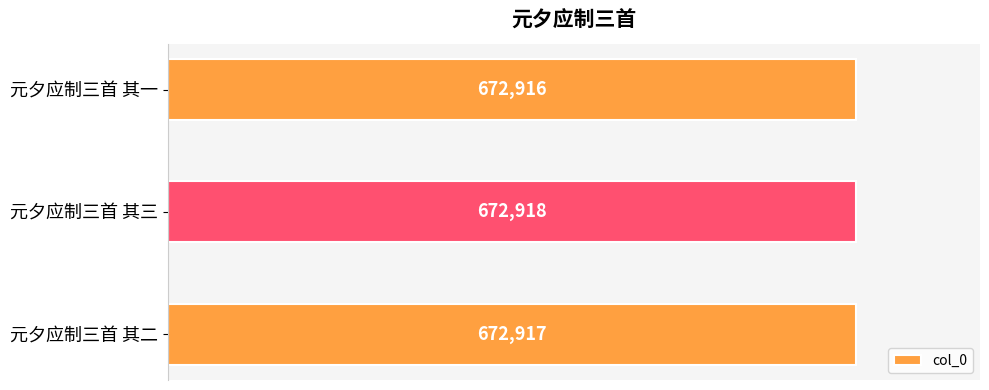

The chart shows a value of 672918 at 元夕应制三首 其三. True or false?

True